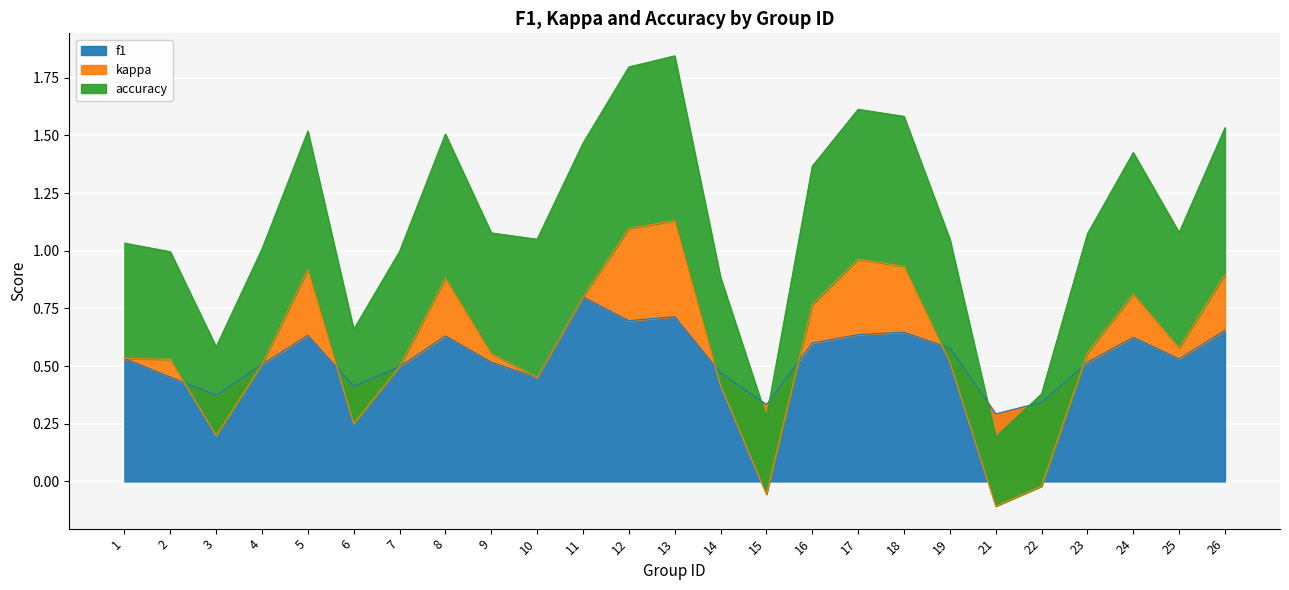

Where is kappa nearest to the value 0?

1